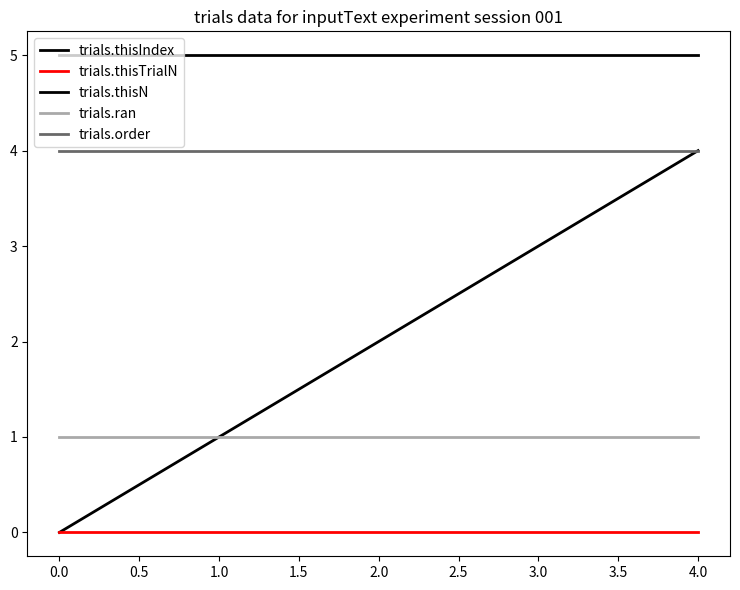

What is the value of the trials.ran point at the 5th from the left?

1